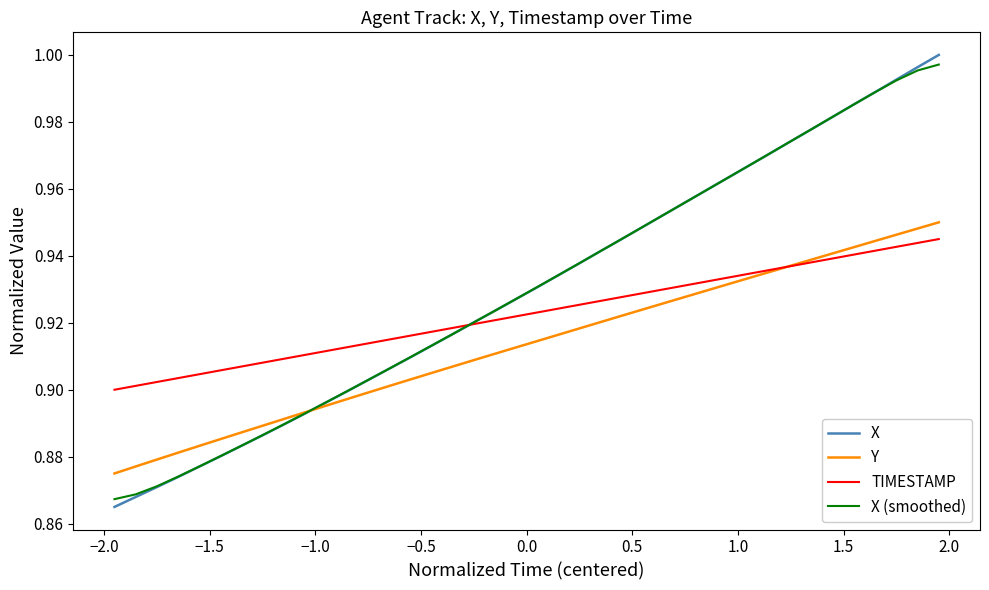

Which series has the largest range (max minus min)?

X